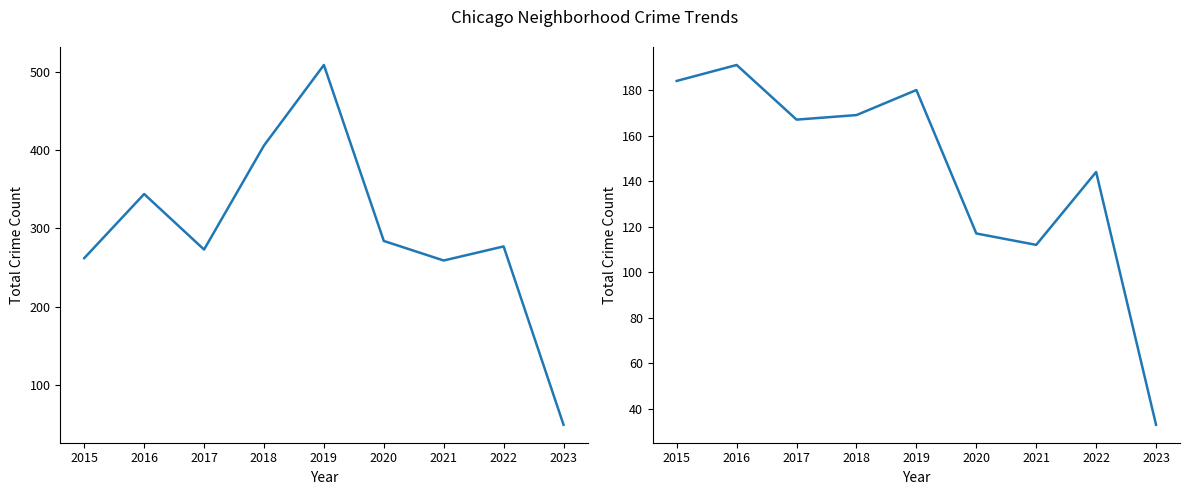

True or false: Austin+Englewood+GarfieldPark and GrandCrossing+AuburnGresham+Chatham intersect in this chart.

False